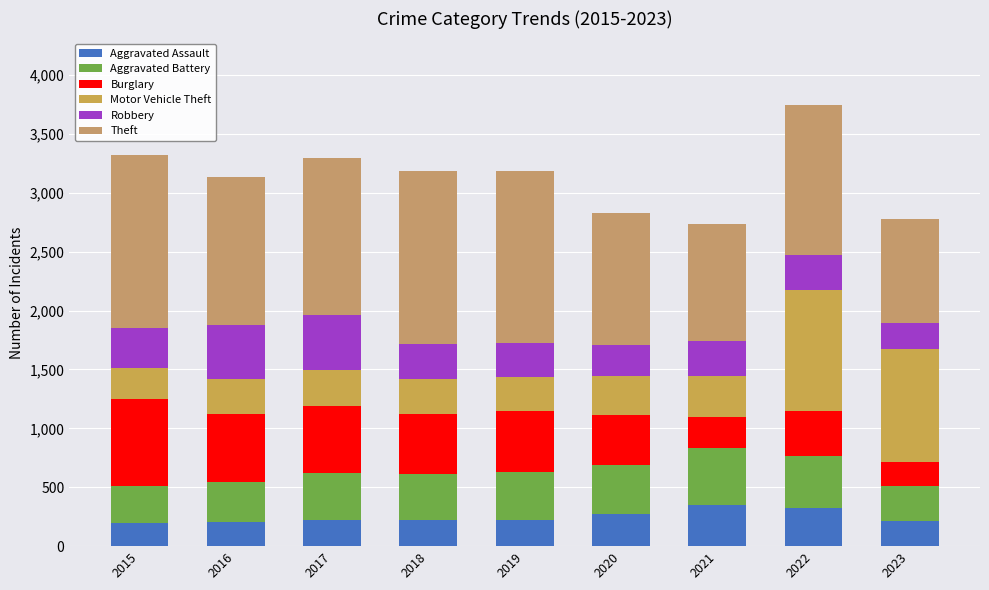

How many data points in Aggravated Assault are less than 225?

4